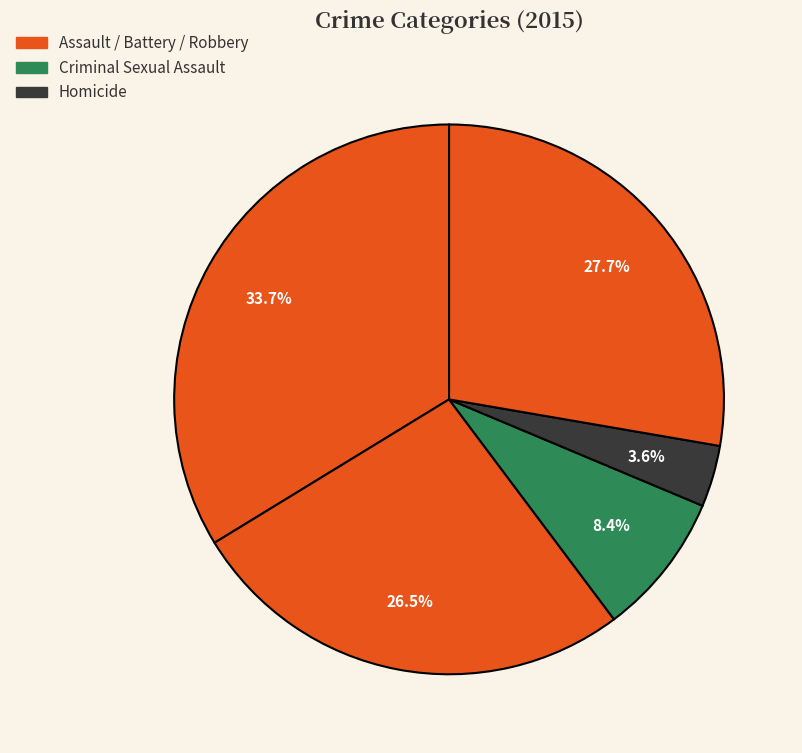

To the nearest percent, what is the difference between the largest and smallest slice percentages?

30%